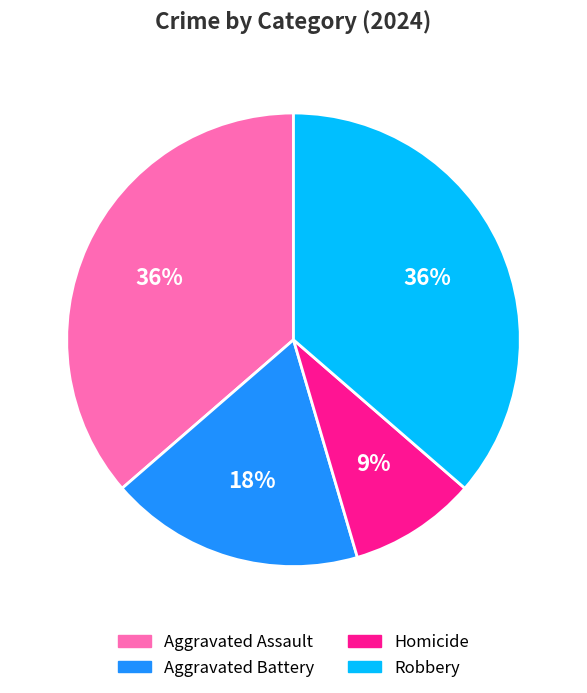

How many segments does this pie chart have?

4